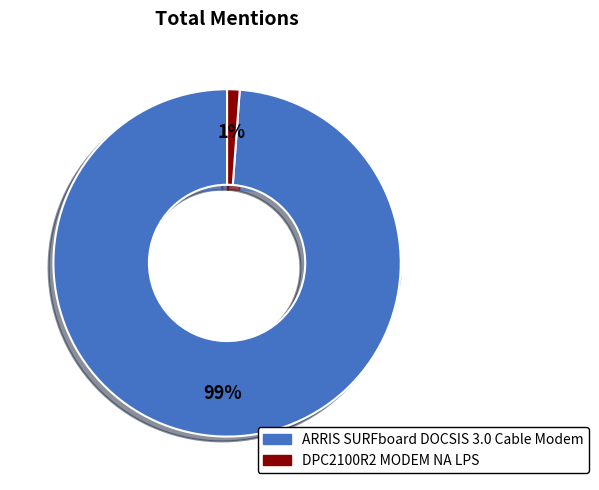

What percentage is the DPC2100R2 MODEM NA LPS slice, to the nearest percent?

1%